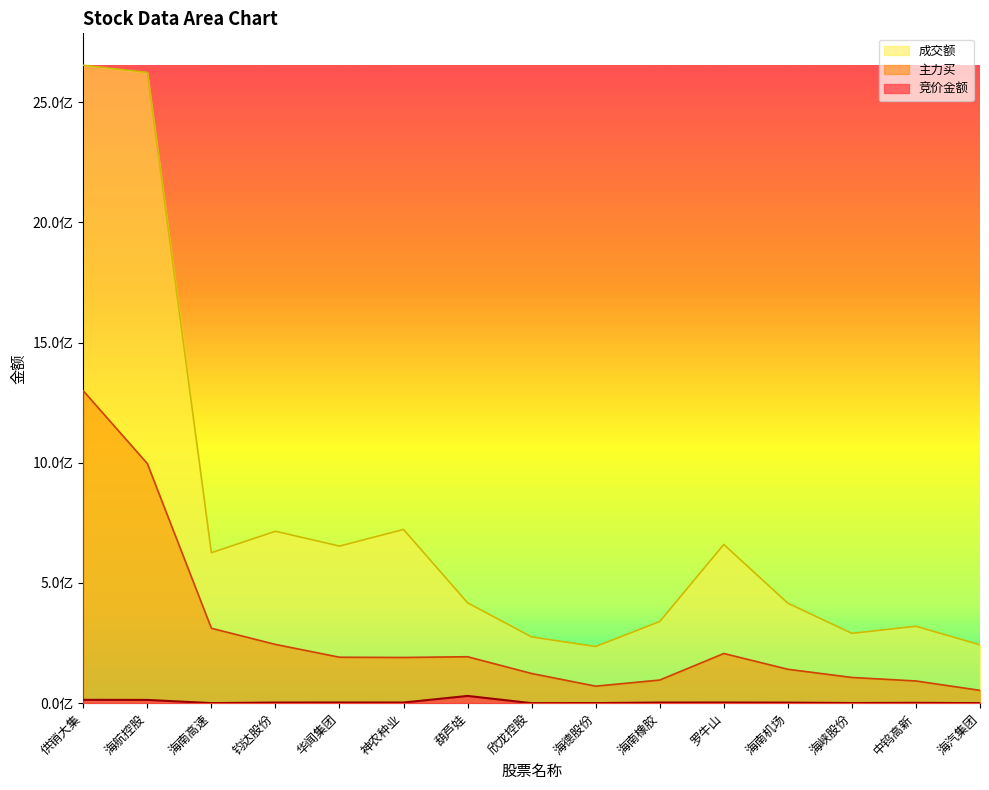

What is the total value across all series at 供销大集?

3967096214